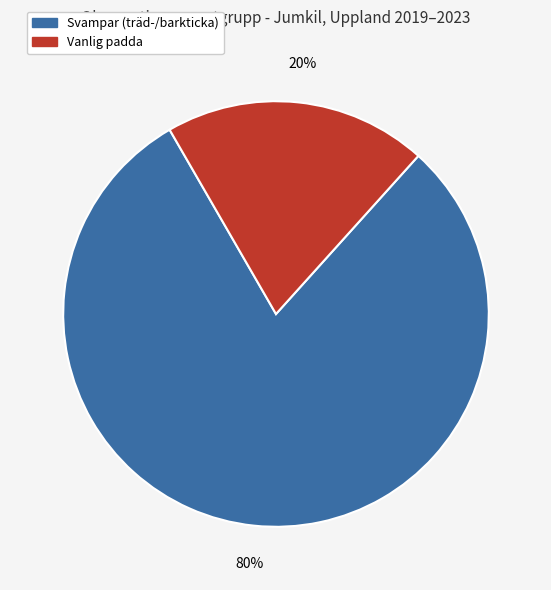

The Svampar (träd-/barkticka) slice represents 70% of the pie. True or false?

False